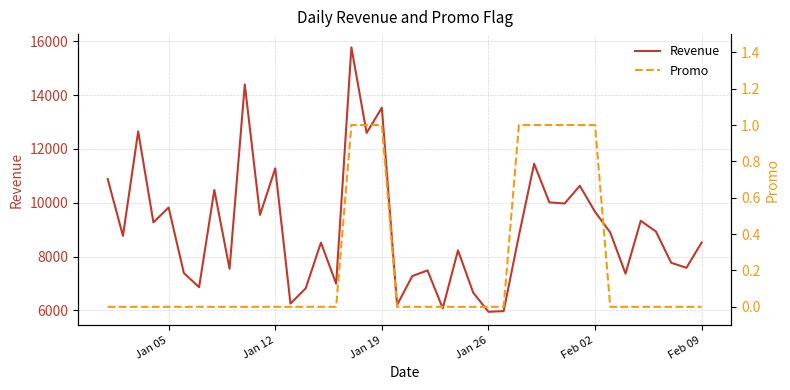

What is the minimum value for Revenue?

5948.3